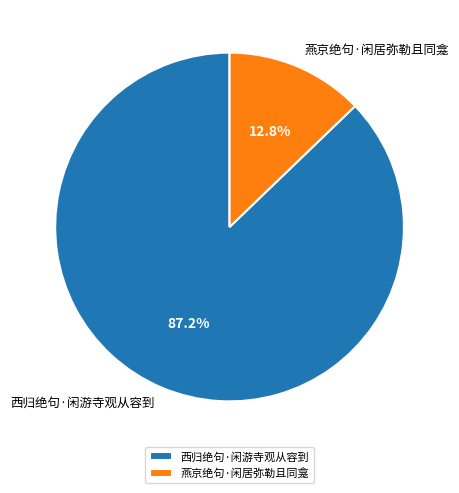

Count the number of slices in the pie.

2